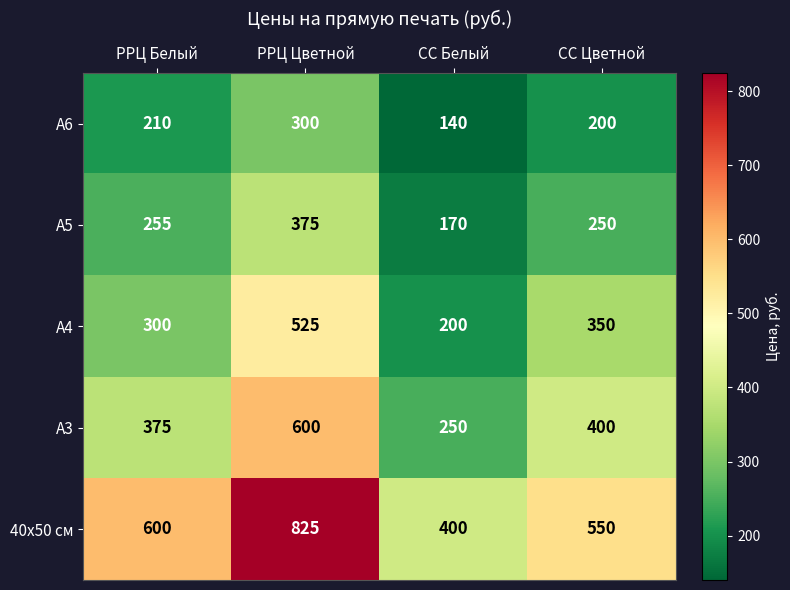

What is the maximum value for А6?

300